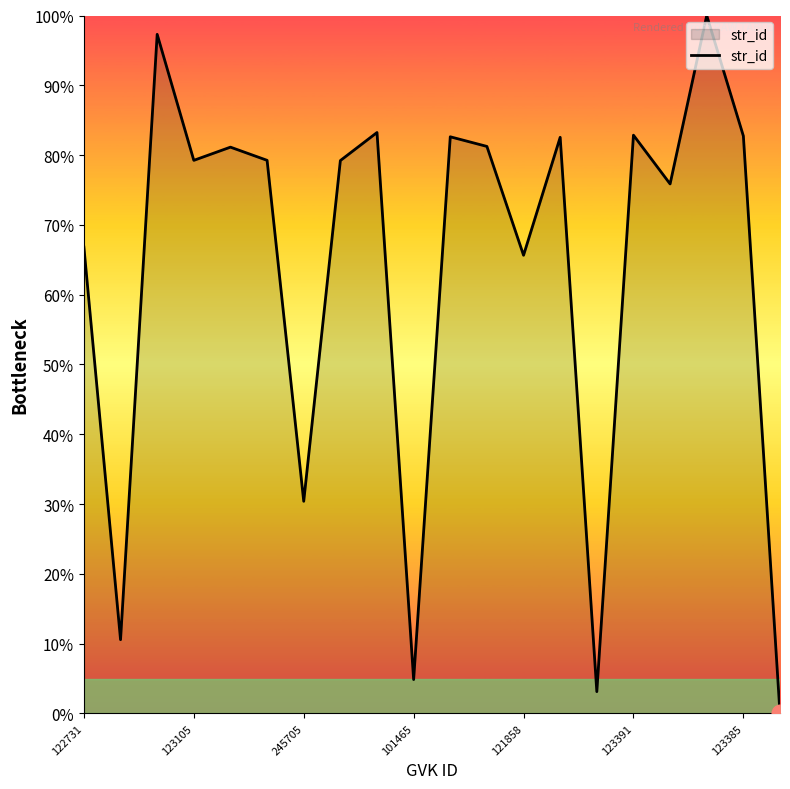

What is the greatest value displayed?

100.0